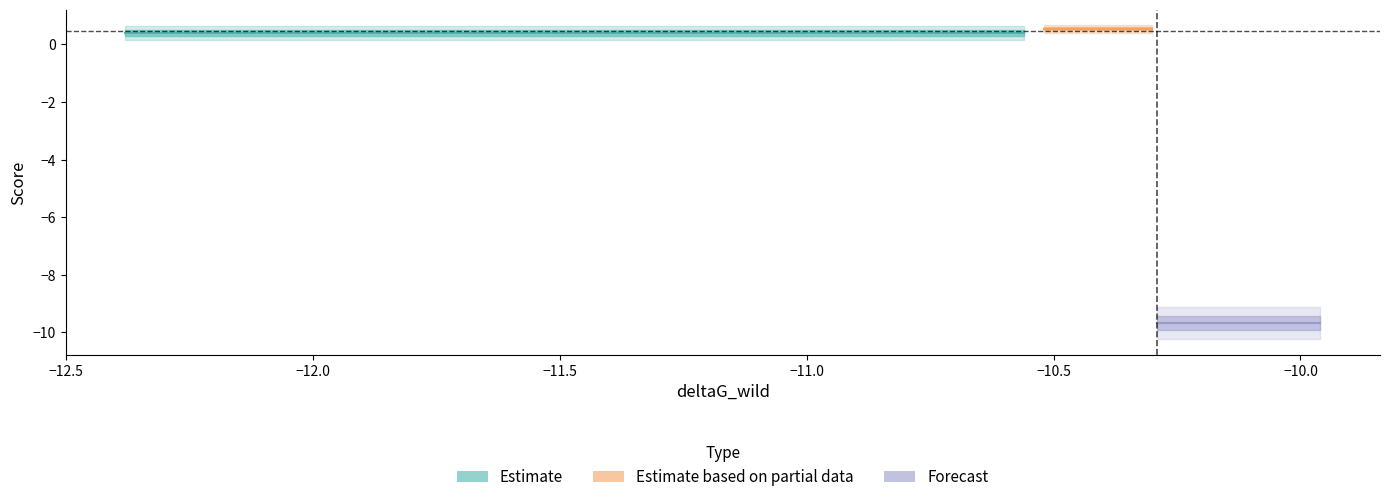

True or false: Estimate and Forecast intersect in this chart.

False